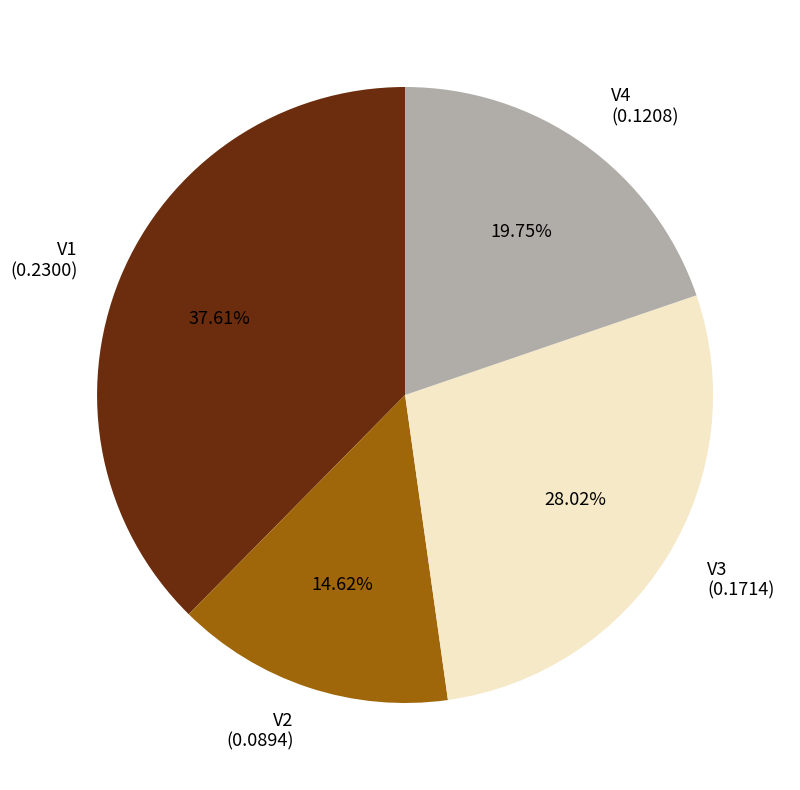

What is the smallest slice in the pie chart?

V2